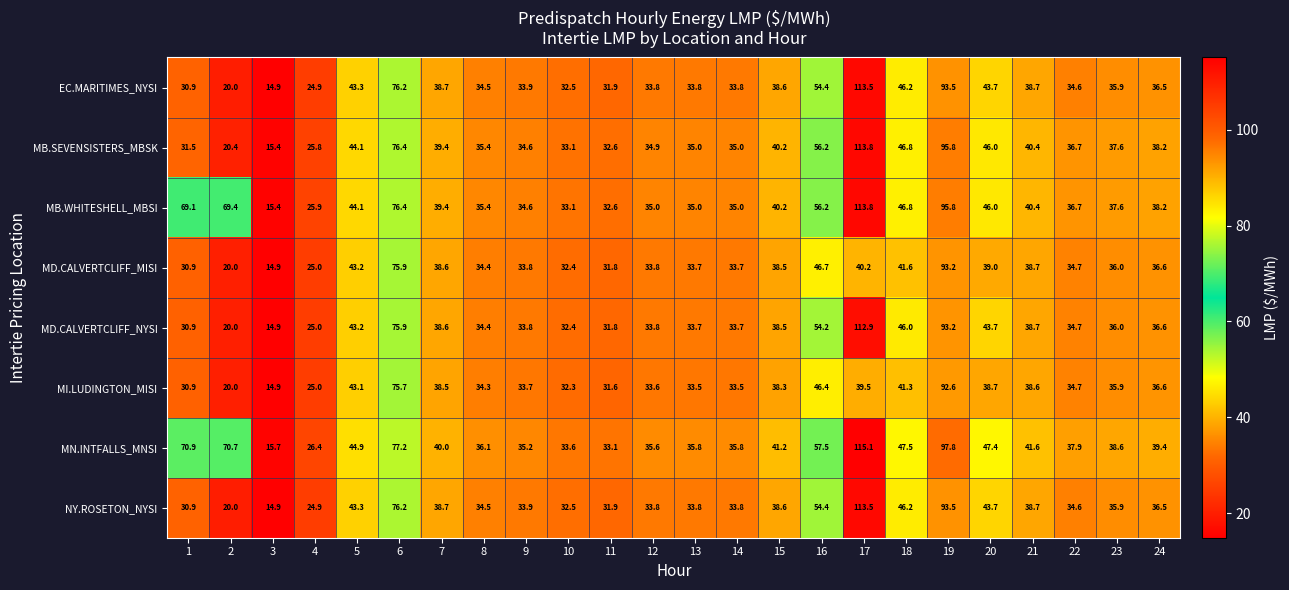

Which series changed the most between 3 and 12?

MN.INTFALLS_MNSI